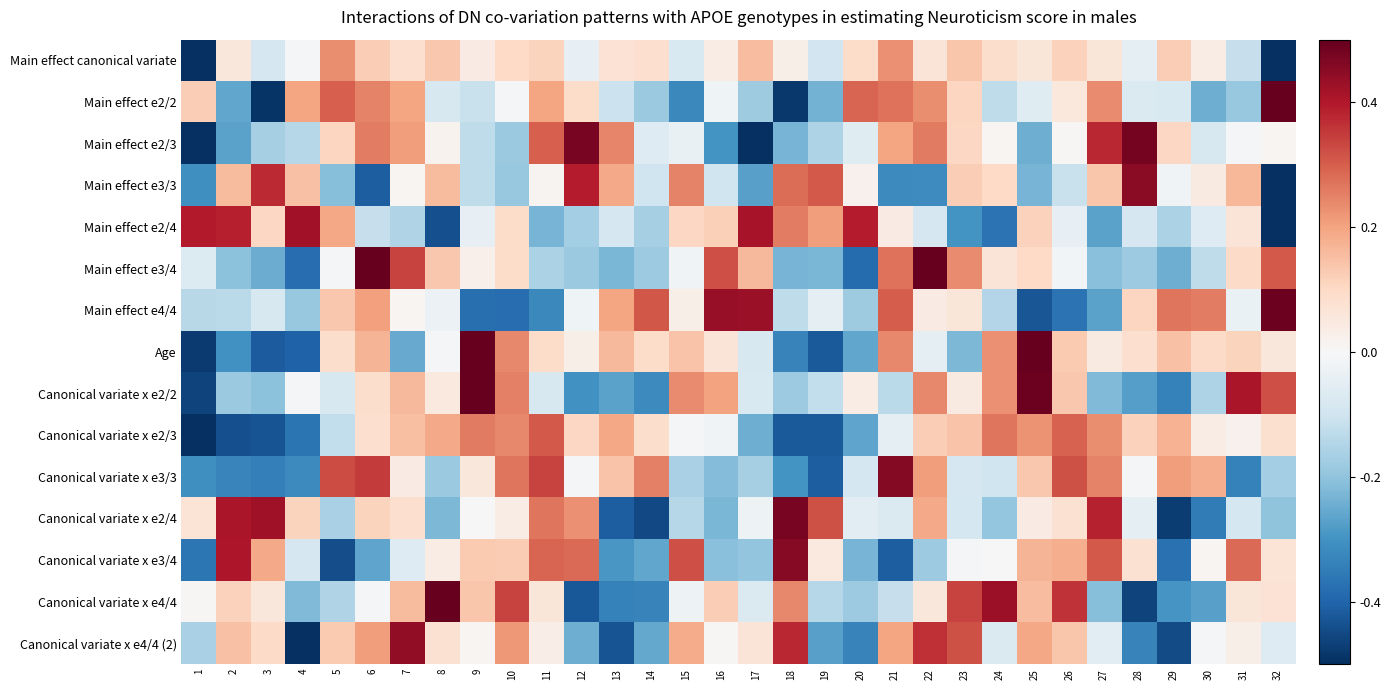

Reading left to right, transcribe all the data shown in this chart.

Main effect canonical variate: 1=-1.0	2=0.1	3=-0.1	4=-0.0	5=0.2	6=0.1	7=0.1	8=0.1	9=0.0	10=0.1	11=0.1	12=-0.0	13=0.1	14=0.1	15=-0.1	16=0.0	17=0.2	18=0.0	19=-0.1	20=0.1	21=0.2	22=0.1	23=0.1	24=0.1	25=0.1	26=0.1	27=0.1	28=-0.0	29=0.1	30=0.0	31=-0.1	32=-0.8
Main effect e2/2: 1=0.1	2=-0.3	3=-0.5	4=0.2	5=0.3	6=0.2	7=0.2	8=-0.1	9=-0.1	10=-0.0	11=0.2	12=0.1	13=-0.1	14=-0.2	15=-0.3	16=-0.0	17=-0.2	18=-0.5	19=-0.2	20=0.3	21=0.3	22=0.2	23=0.1	24=-0.1	25=-0.1	26=0.1	27=0.2	28=-0.1	29=-0.1	30=-0.2	31=-0.2	32=0.7
Main effect e2/3: 1=-0.5	2=-0.3	3=-0.2	4=-0.1	5=0.1	6=0.3	7=0.2	8=0.0	9=-0.1	10=-0.2	11=0.3	12=0.5	13=0.2	14=-0.1	15=-0.0	16=-0.3	17=-0.6	18=-0.2	19=-0.2	20=-0.1	21=0.2	22=0.3	23=0.1	24=0.0	25=-0.2	26=0.0	27=0.4	28=0.5	29=0.1	30=-0.1	31=-0.0	32=0.0
Main effect e3/3: 1=-0.3	2=0.2	3=0.4	4=0.1	5=-0.2	6=-0.4	7=0.0	8=0.2	9=-0.1	10=-0.2	11=0.0	12=0.4	13=0.2	14=-0.1	15=0.2	16=-0.1	17=-0.3	18=0.3	19=0.3	20=0.0	21=-0.3	22=-0.3	23=0.1	24=0.1	25=-0.2	26=-0.1	27=0.1	28=0.5	29=-0.0	30=0.0	31=0.2	32=-0.6
Main effect e2/4: 1=0.4	2=0.4	3=0.1	4=0.4	5=0.2	6=-0.1	7=-0.1	8=-0.4	9=-0.0	10=0.1	11=-0.2	12=-0.2	13=-0.1	14=-0.2	15=0.1	16=0.1	17=0.4	18=0.3	19=0.2	20=0.4	21=0.0	22=-0.1	23=-0.3	24=-0.4	25=0.1	26=-0.0	27=-0.3	28=-0.1	29=-0.2	30=-0.1	31=0.1	32=-0.5
Main effect e3/4: 1=-0.1	2=-0.2	3=-0.2	4=-0.4	5=-0.0	6=0.6	7=0.3	8=0.1	9=0.0	10=0.1	11=-0.2	12=-0.2	13=-0.2	14=-0.2	15=-0.0	16=0.3	17=0.2	18=-0.2	19=-0.2	20=-0.4	21=0.3	22=0.6	23=0.2	24=0.1	25=0.1	26=-0.0	27=-0.2	28=-0.2	29=-0.2	30=-0.1	31=0.1	32=0.3
Main effect e4/4: 1=-0.1	2=-0.1	3=-0.1	4=-0.2	5=0.1	6=0.2	7=0.0	8=-0.0	9=-0.4	10=-0.4	11=-0.3	12=-0.0	13=0.2	14=0.3	15=0.0	16=0.4	17=0.4	18=-0.1	19=-0.0	20=-0.2	21=0.3	22=0.0	23=0.1	24=-0.1	25=-0.4	26=-0.4	27=-0.3	28=0.1	29=0.3	30=0.3	31=-0.0	32=0.5
Age: 1=-0.5	2=-0.3	3=-0.4	4=-0.4	5=0.1	6=0.2	7=-0.3	8=-0.0	9=0.5	10=0.2	11=0.1	12=0.0	13=0.2	14=0.1	15=0.1	16=0.1	17=-0.1	18=-0.3	19=-0.4	20=-0.3	21=0.2	22=-0.1	23=-0.2	24=0.2	25=0.5	26=0.1	27=0.0	28=0.1	29=0.1	30=0.1	31=0.1	32=0.1
Canonical variate x e2/2: 1=-0.5	2=-0.2	3=-0.2	4=-0.0	5=-0.1	6=0.1	7=0.2	8=0.1	9=0.5	10=0.3	11=-0.1	12=-0.3	13=-0.3	14=-0.3	15=0.2	16=0.2	17=-0.1	18=-0.2	19=-0.1	20=0.0	21=-0.1	22=0.2	23=0.0	24=0.2	25=0.5	26=0.1	27=-0.2	28=-0.3	29=-0.3	30=-0.2	31=0.4	32=0.3
Canonical variate x e2/3: 1=-0.5	2=-0.4	3=-0.4	4=-0.4	5=-0.1	6=0.1	7=0.2	8=0.2	9=0.3	10=0.2	11=0.3	12=0.1	13=0.2	14=0.1	15=-0.0	16=-0.0	17=-0.2	18=-0.4	19=-0.4	20=-0.3	21=-0.0	22=0.1	23=0.1	24=0.3	25=0.2	26=0.3	27=0.2	28=0.1	29=0.2	30=0.0	31=0.0	32=0.1
Canonical variate x e3/3: 1=-0.3	2=-0.3	3=-0.3	4=-0.3	5=0.3	6=0.3	7=0.0	8=-0.2	9=0.1	10=0.3	11=0.3	12=-0.0	13=0.1	14=0.3	15=-0.2	16=-0.2	17=-0.2	18=-0.3	19=-0.4	20=-0.1	21=0.5	22=0.2	23=-0.1	24=-0.1	25=0.1	26=0.3	27=0.2	28=-0.0	29=0.2	30=0.2	31=-0.3	32=-0.2
Canonical variate x e2/4: 1=0.1	2=0.4	3=0.4	4=0.1	5=-0.2	6=0.1	7=0.1	8=-0.2	9=0.0	10=0.0	11=0.3	12=0.2	13=-0.4	14=-0.5	15=-0.1	16=-0.2	17=-0.0	18=0.5	19=0.3	20=-0.1	21=-0.1	22=0.2	23=-0.1	24=-0.2	25=0.0	26=0.1	27=0.4	28=-0.0	29=-0.5	30=-0.4	31=-0.1	32=-0.2
Canonical variate x e3/4: 1=-0.4	2=0.4	3=0.2	4=-0.1	5=-0.4	6=-0.3	7=-0.1	8=0.0	9=0.1	10=0.1	11=0.3	12=0.3	13=-0.3	14=-0.3	15=0.3	16=-0.2	17=-0.2	18=0.5	19=0.0	20=-0.2	21=-0.4	22=-0.2	23=-0.0	24=0.0	25=0.2	26=0.2	27=0.3	28=0.1	29=-0.4	30=0.0	31=0.3	32=0.1
Canonical variate x e4/4: 1=0.0	2=0.1	3=0.1	4=-0.2	5=-0.2	6=-0.0	7=0.2	8=0.6	9=0.1	10=0.3	11=0.1	12=-0.4	13=-0.3	14=-0.3	15=-0.0	16=0.1	17=-0.1	18=0.2	19=-0.1	20=-0.2	21=-0.1	22=0.1	23=0.3	24=0.4	25=0.2	26=0.4	27=-0.2	28=-0.5	29=-0.3	30=-0.3	31=0.1	32=0.1
Canonical variate x e4/4 (2): 1=-0.2	2=0.1	3=0.1	4=-0.5	5=0.1	6=0.2	7=0.4	8=0.1	9=0.0	10=0.2	11=0.0	12=-0.2	13=-0.4	14=-0.3	15=0.2	16=0.0	17=0.1	18=0.4	19=-0.3	20=-0.3	21=0.2	22=0.4	23=0.3	24=-0.1	25=0.2	26=0.1	27=-0.1	28=-0.3	29=-0.4	30=-0.0	31=0.0	32=-0.1